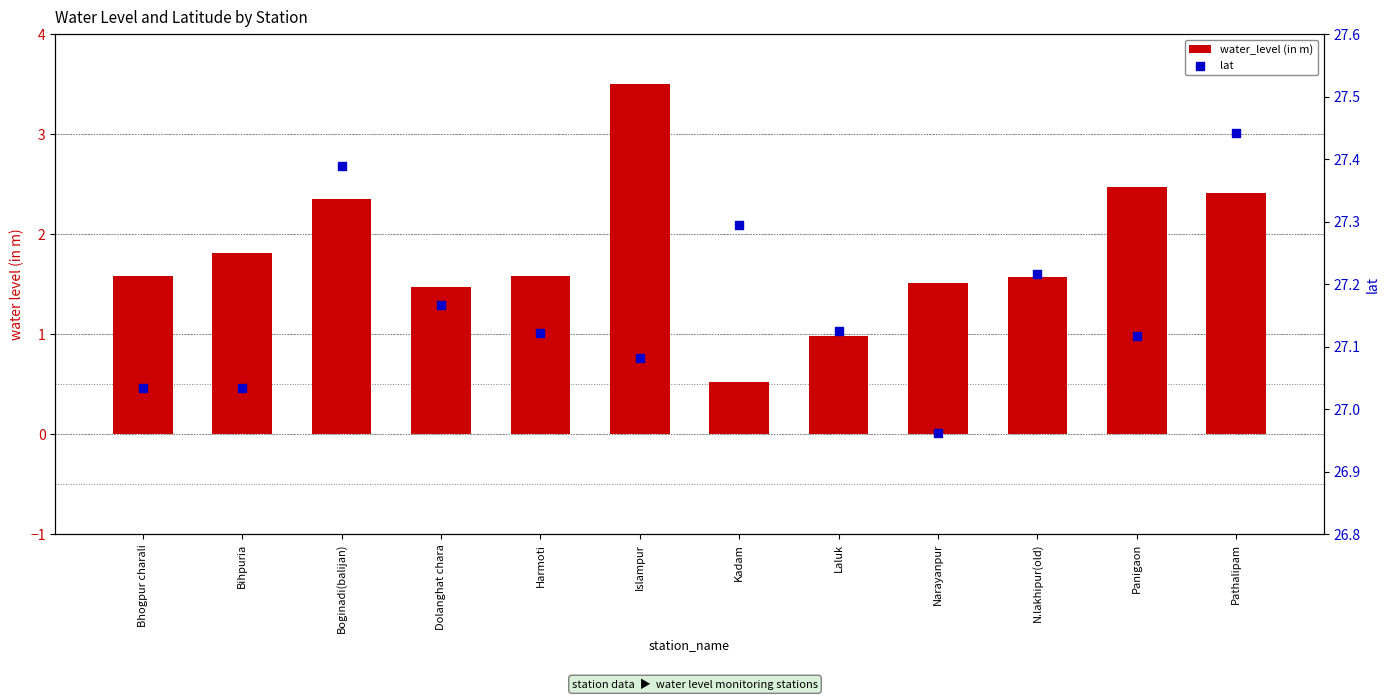

What is the total value across all series at Islampur?

30.6